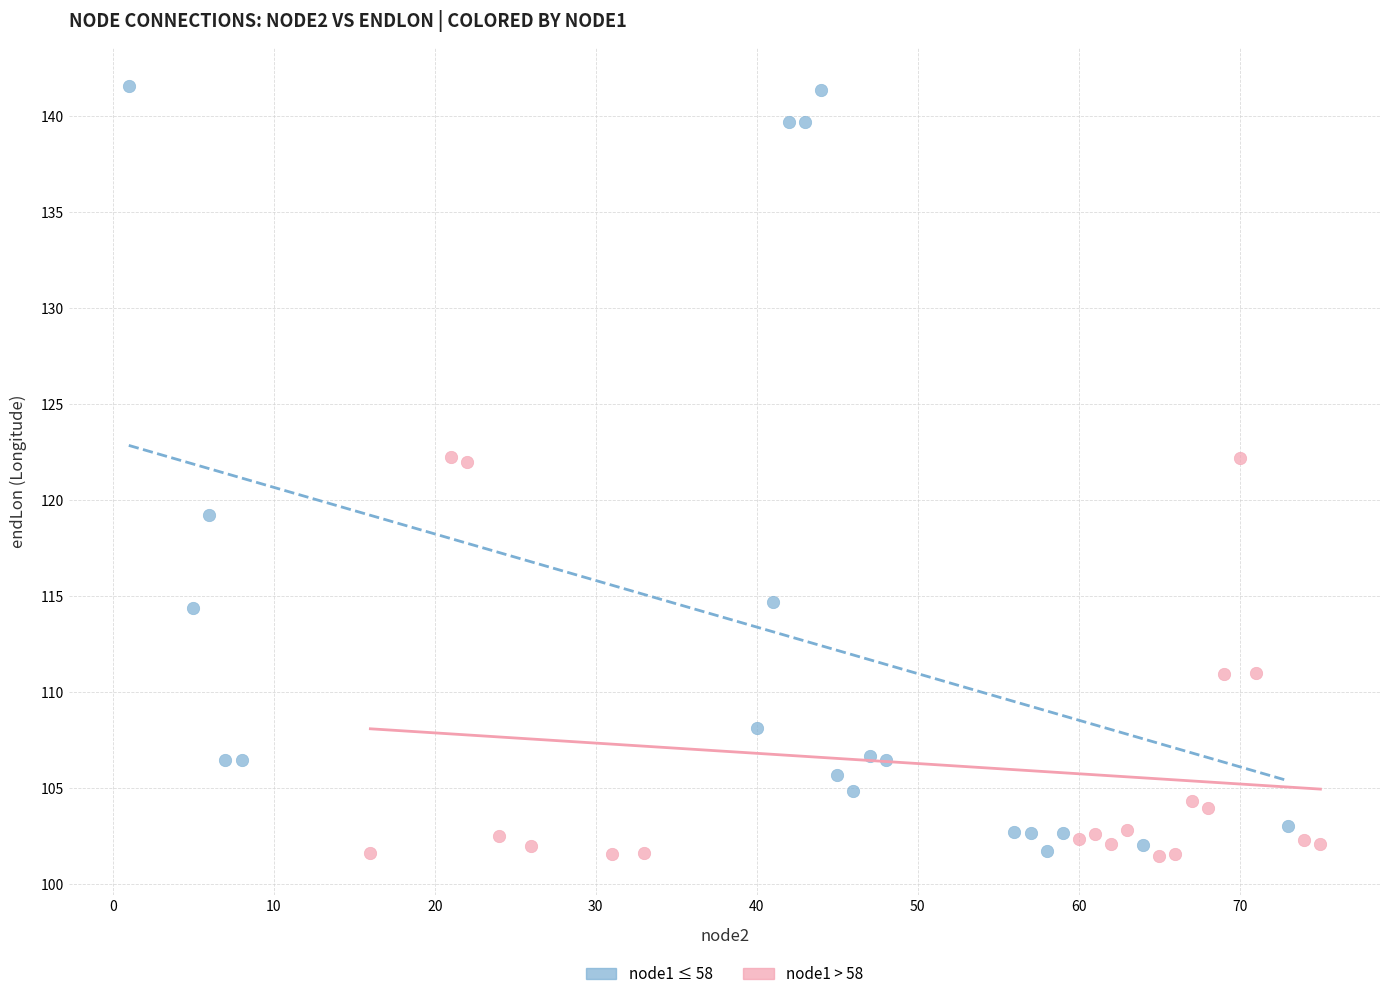

Which series has the widest spread of Y values?

node1 ≤ 58